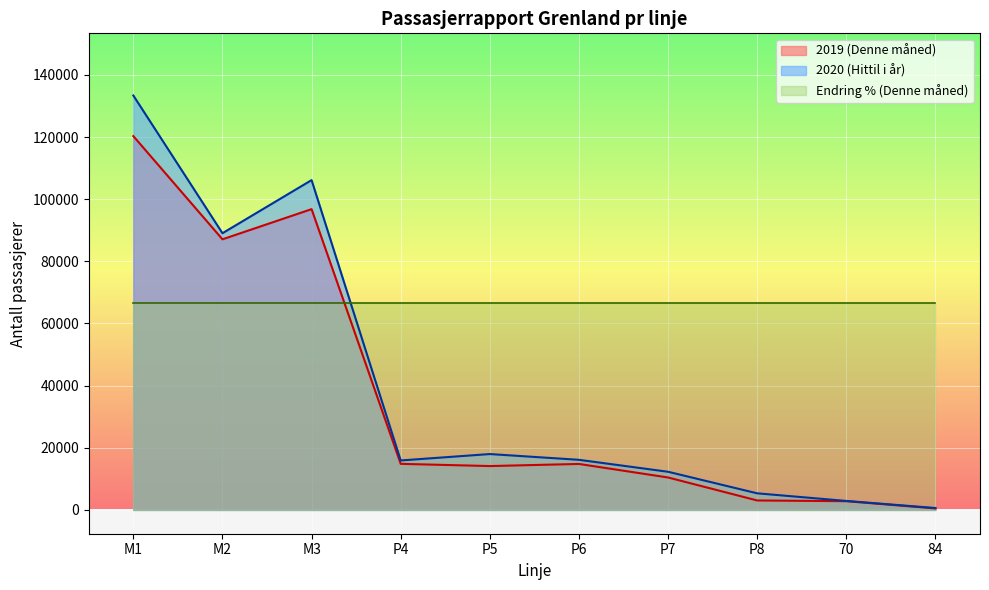

How many lines are shown in the chart?

3